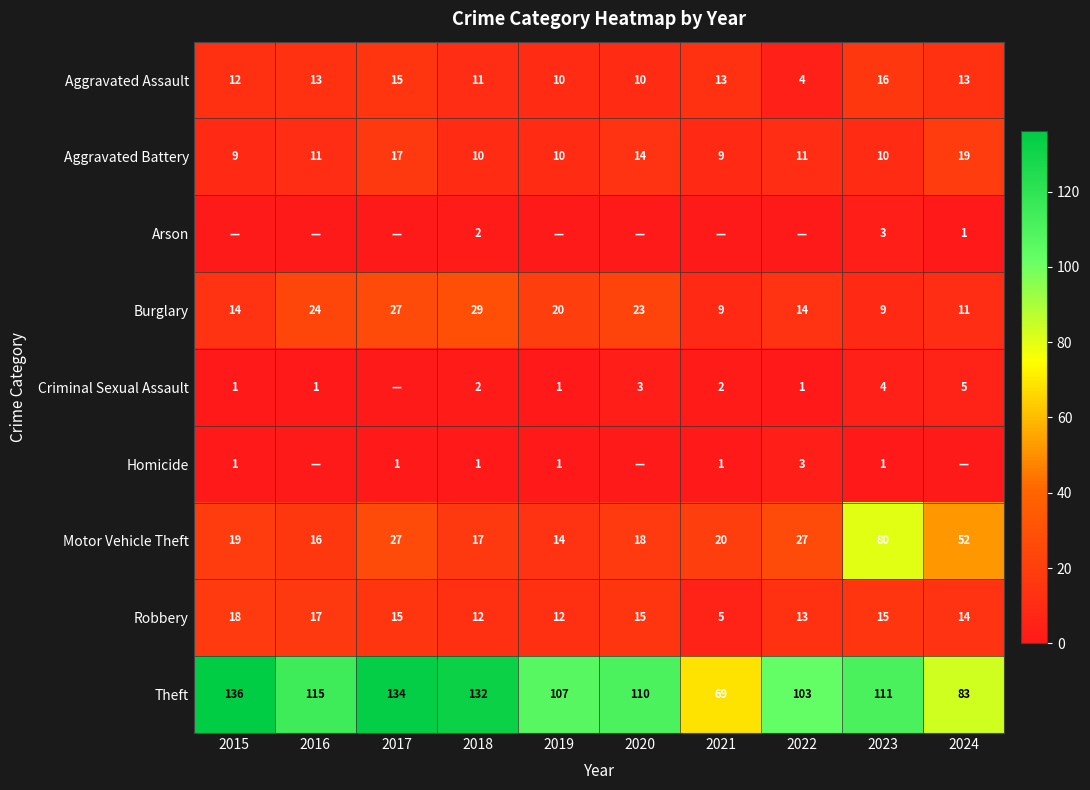

How many distinct data groups are displayed?

9